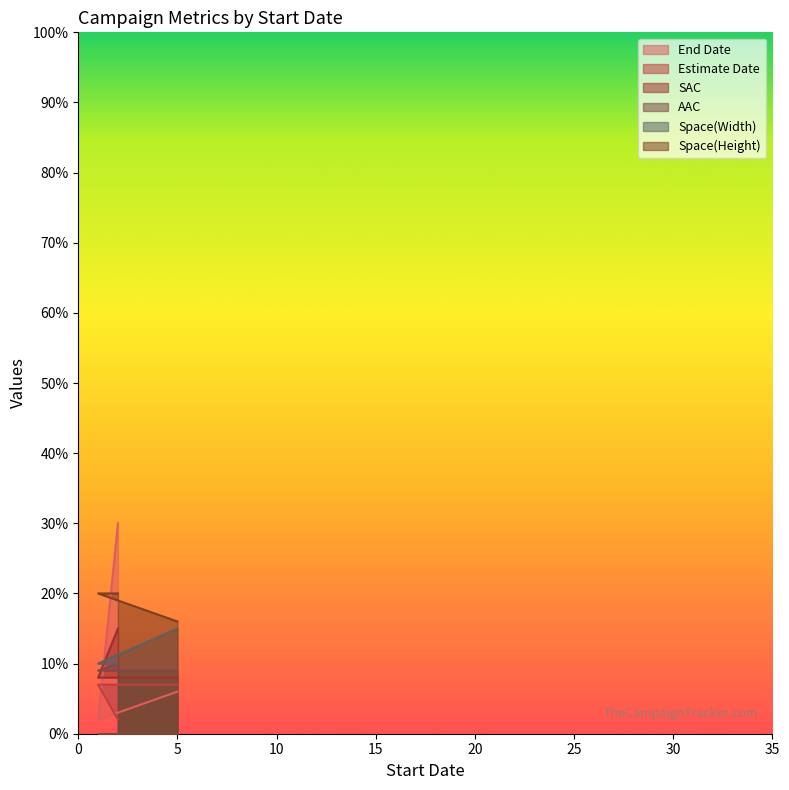

What is the minimum value for AAC?

8